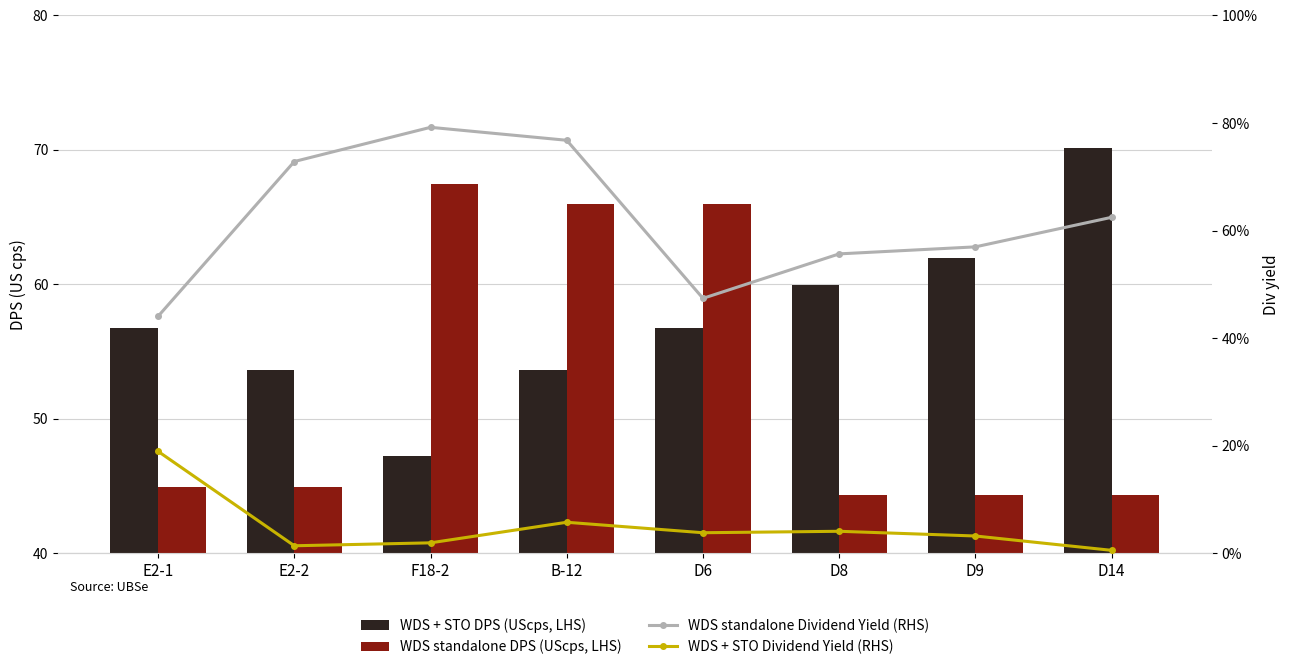

What is the difference between the maximum and minimum values in the WDS standalone DPS (UScps, LHS) series?

23.1